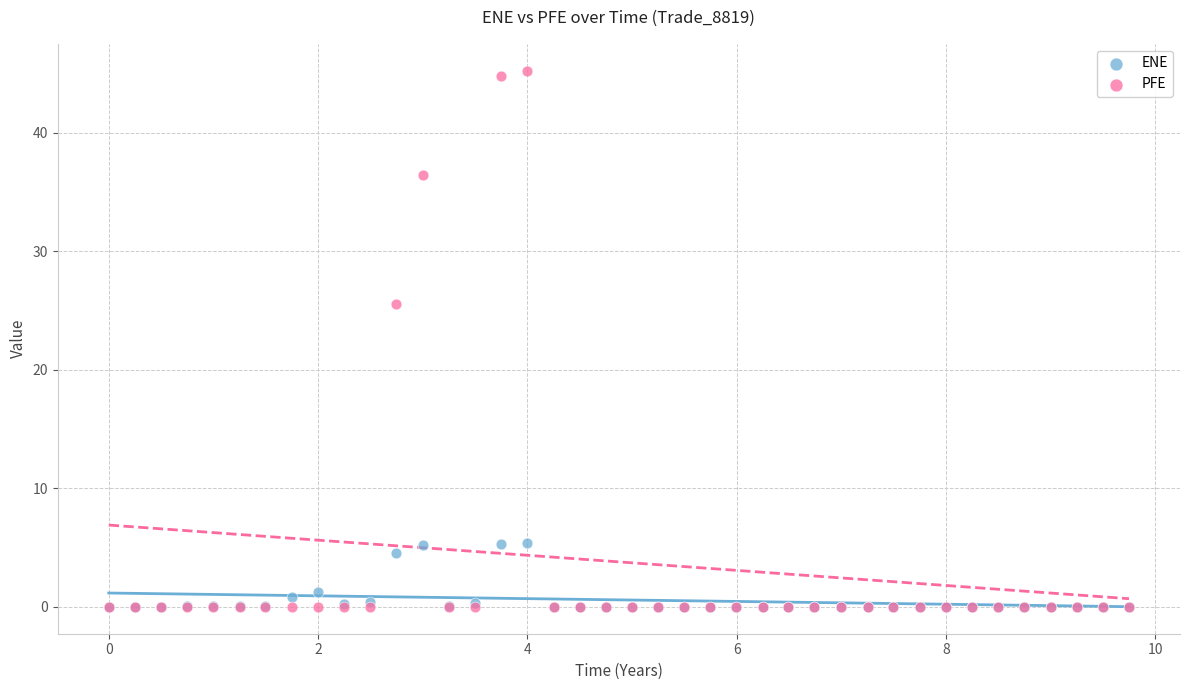

Across all series, what Y value is closest to 22?

25.5